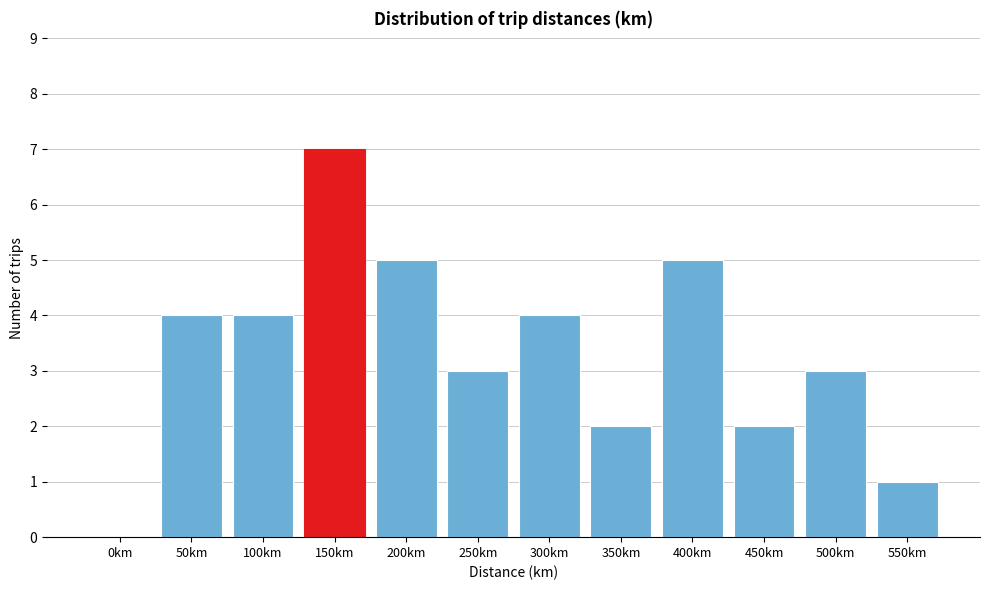

Reading left to right, transcribe all the data shown in this chart.

0km=0	50km=4	100km=4	150km=7	200km=5	250km=3	300km=4	350km=2	400km=5	450km=2	500km=3	550km=1